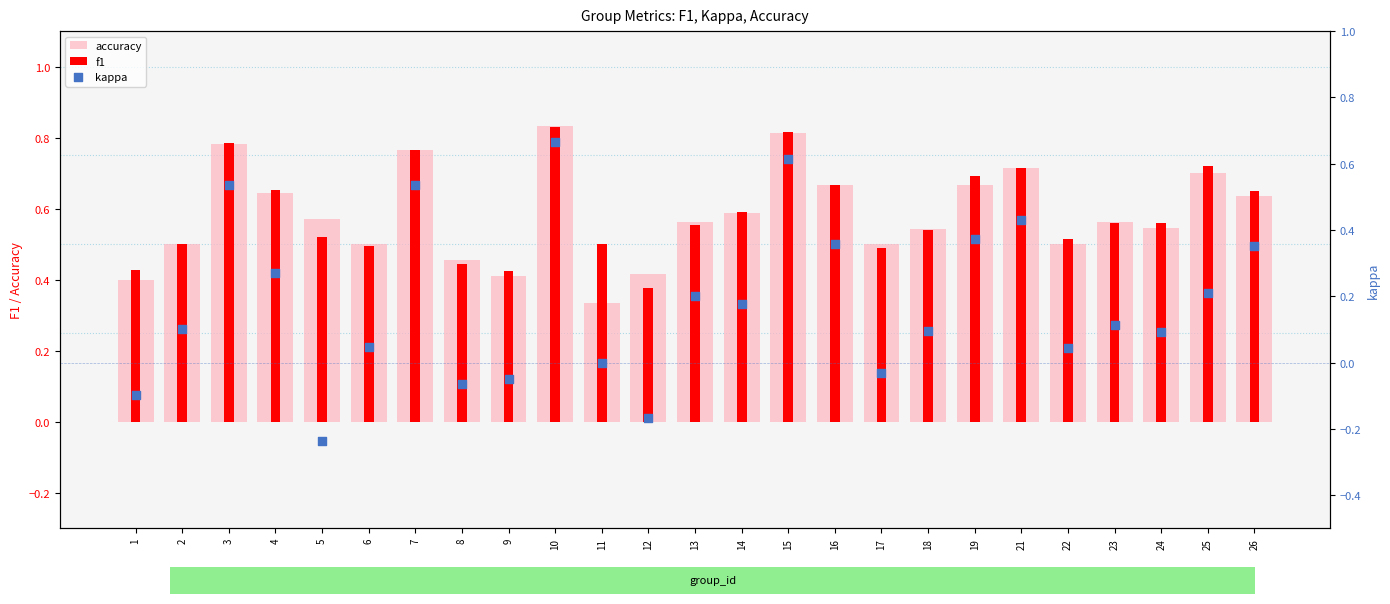

At which category is the sum across all series the highest?

10